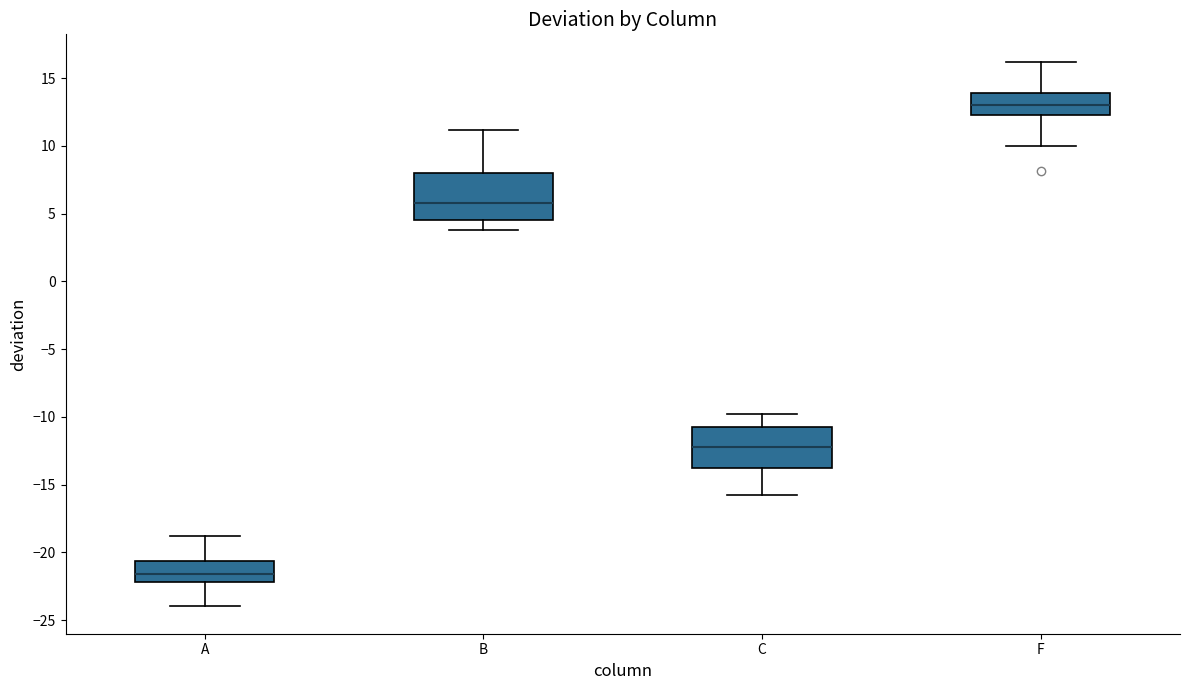

Reading left to right, transcribe this box plot: for each box, give where its median line is, the range the box spans, and where its two whiskers end, as read against the y-axis. The values are not printed on the chart, so give them approximately, as read against the axis.

A: median -21.5, box -22.0 to -20.5, whiskers -24.0 to -19.0
B: median 6.0, box 4.5 to 8.0, whiskers 4.0 to 11.0
C: median -12.0, box -14.0 to -11.0, whiskers -16.0 to -10.0
F: median 13.0, box 12.5 to 14.0, whiskers 10.0 to 16.0